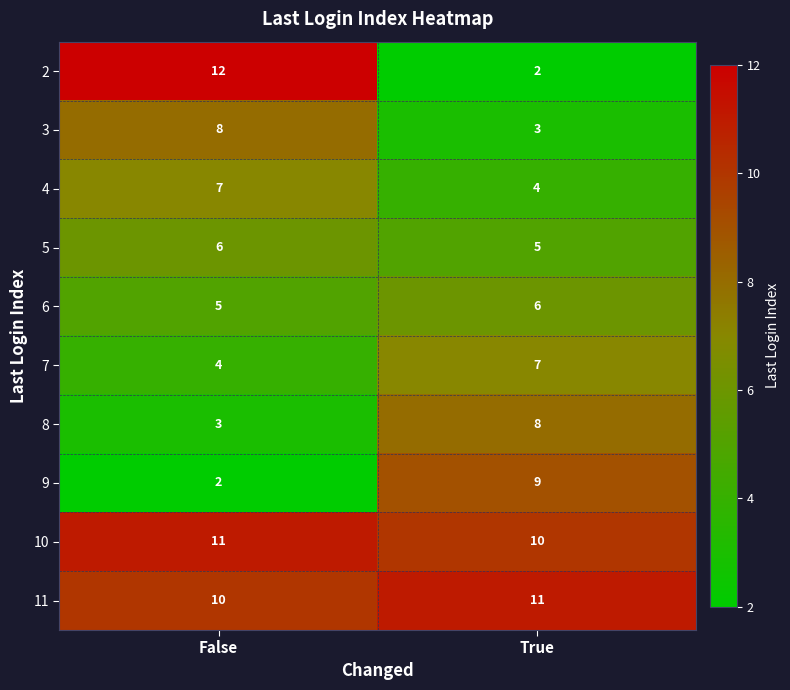

Is it true that 2 equals 12 at False?

True